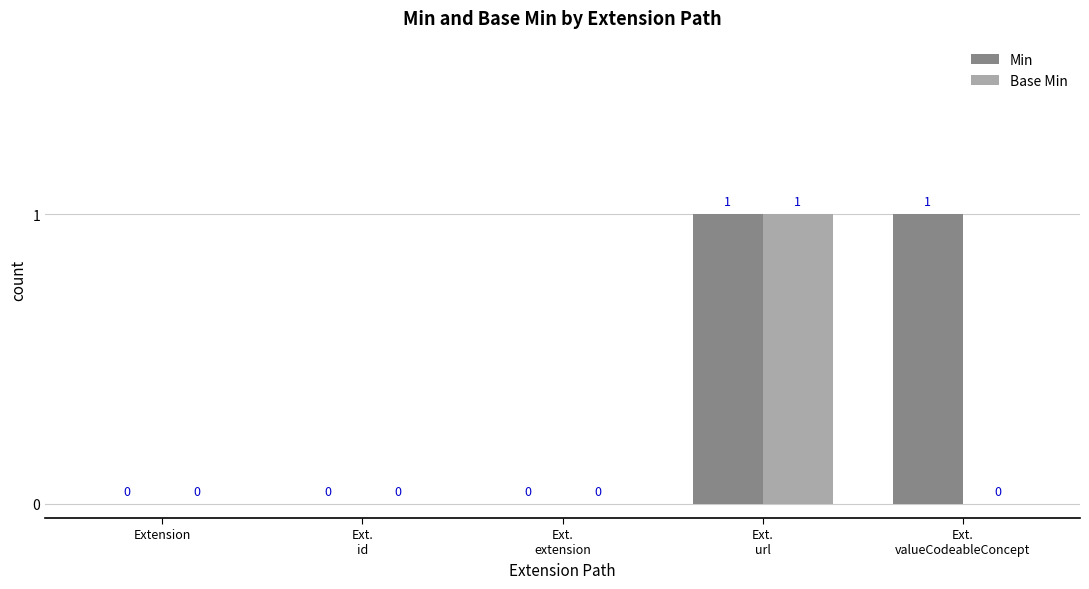

Are the bars horizontal?

No